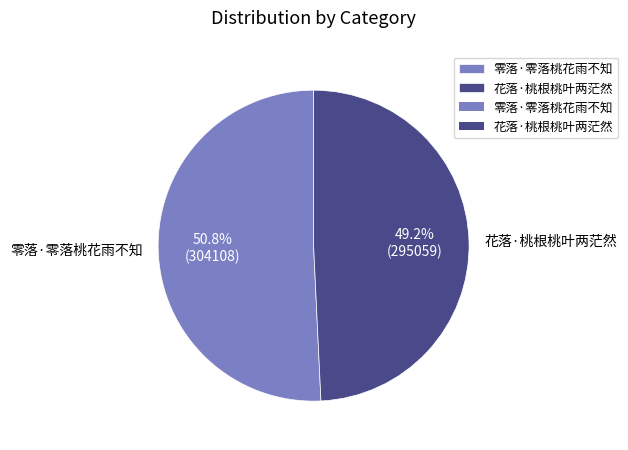

Does 花落·桃根桃叶两茫然 account for over 50% of the chart?

No